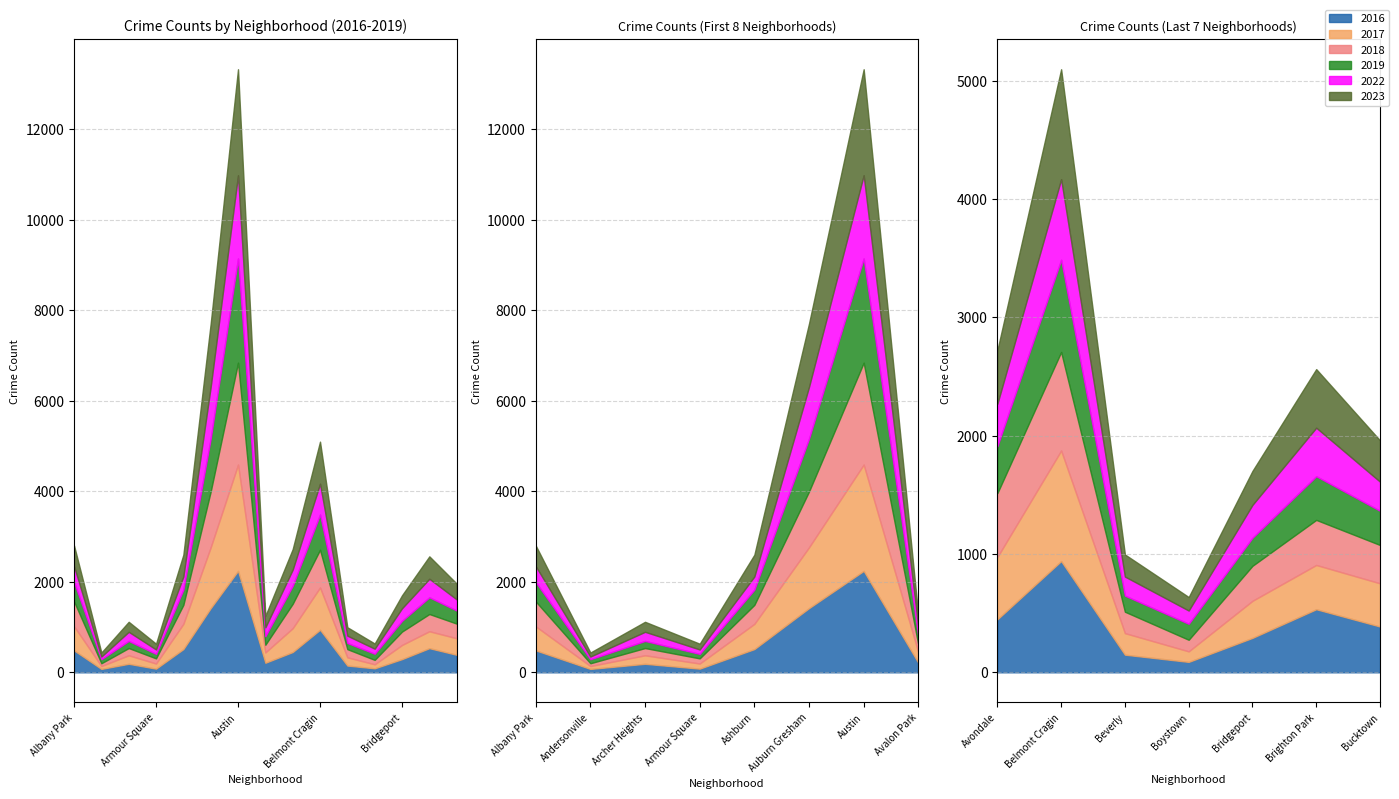

What is the sum of the 2019 values at Ashburn and Belmont Cragin?

1114